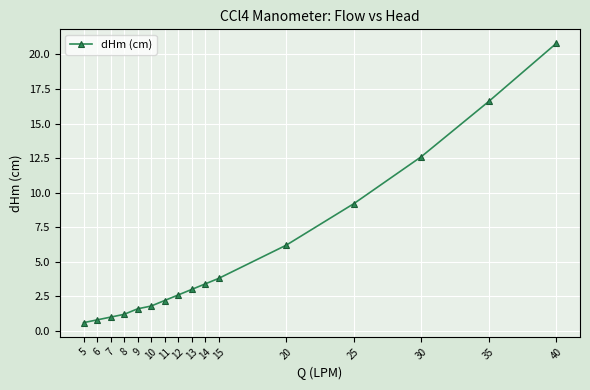

At which label is the value closest to 10?

25